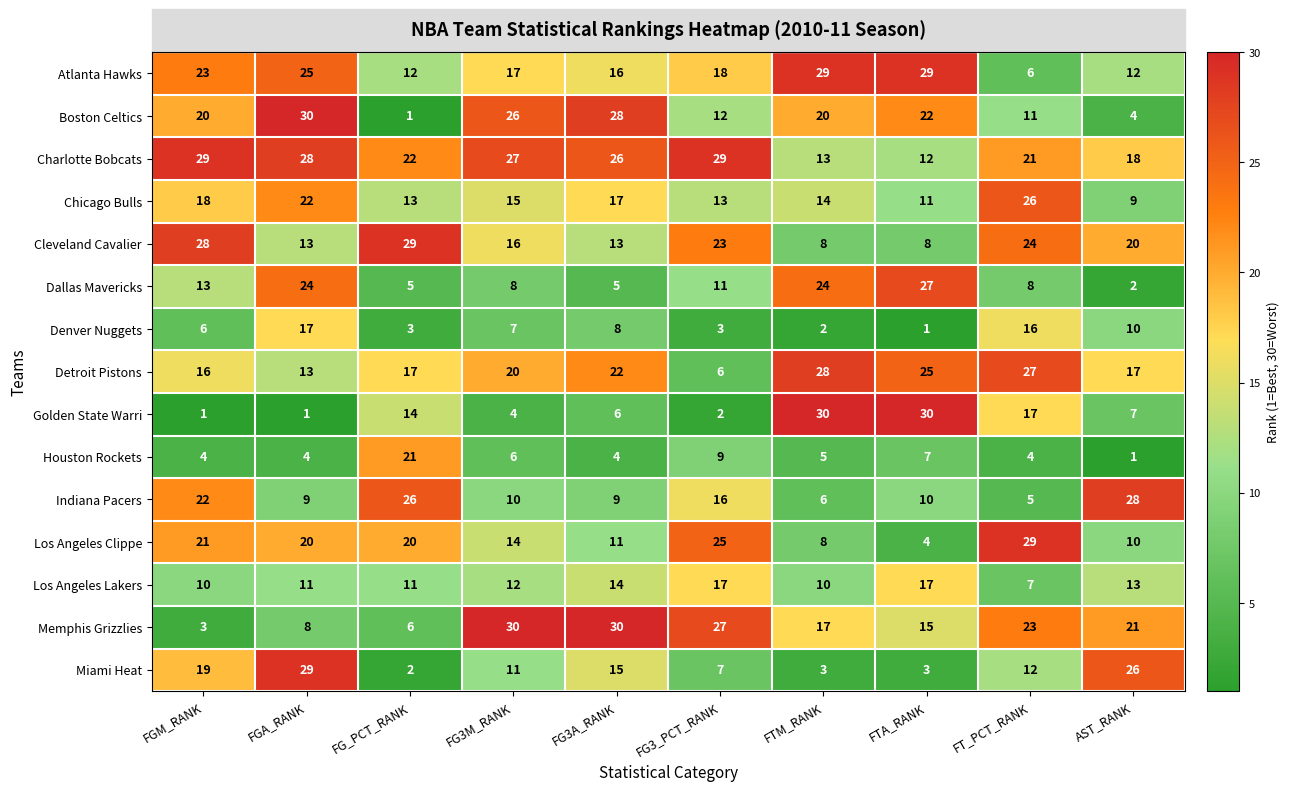

The Los Angeles Lakers series shows 10 at FTA_RANK. True or false?

False